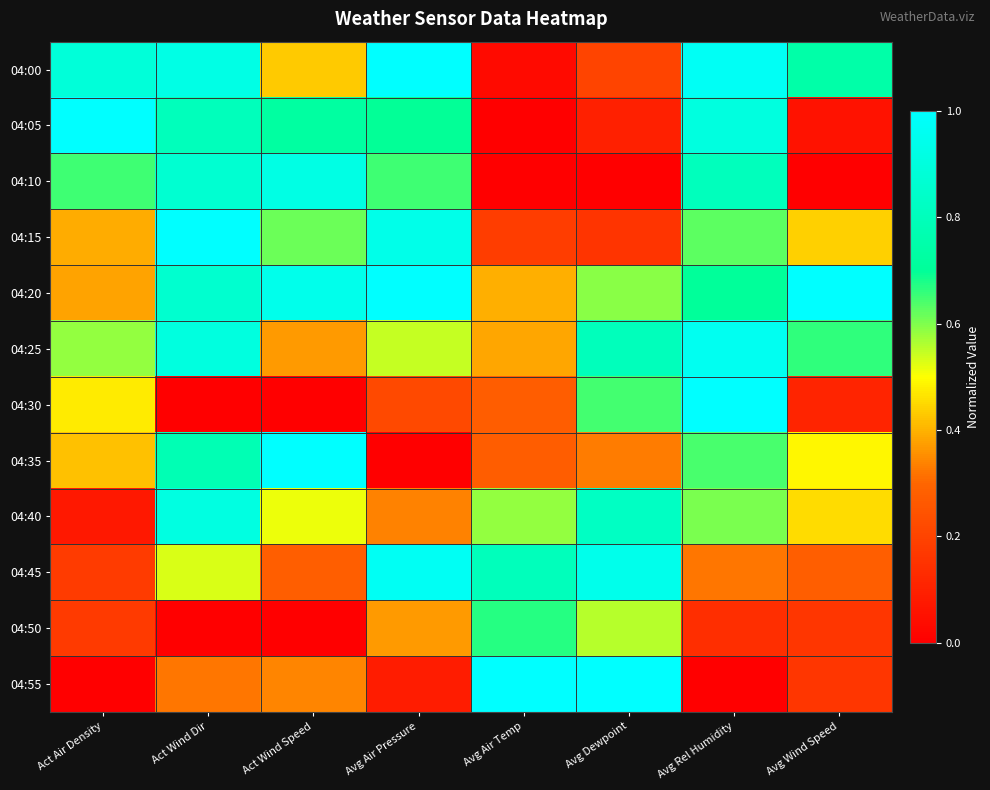

At which category is the sum across all series the highest?

Act Wind Dir